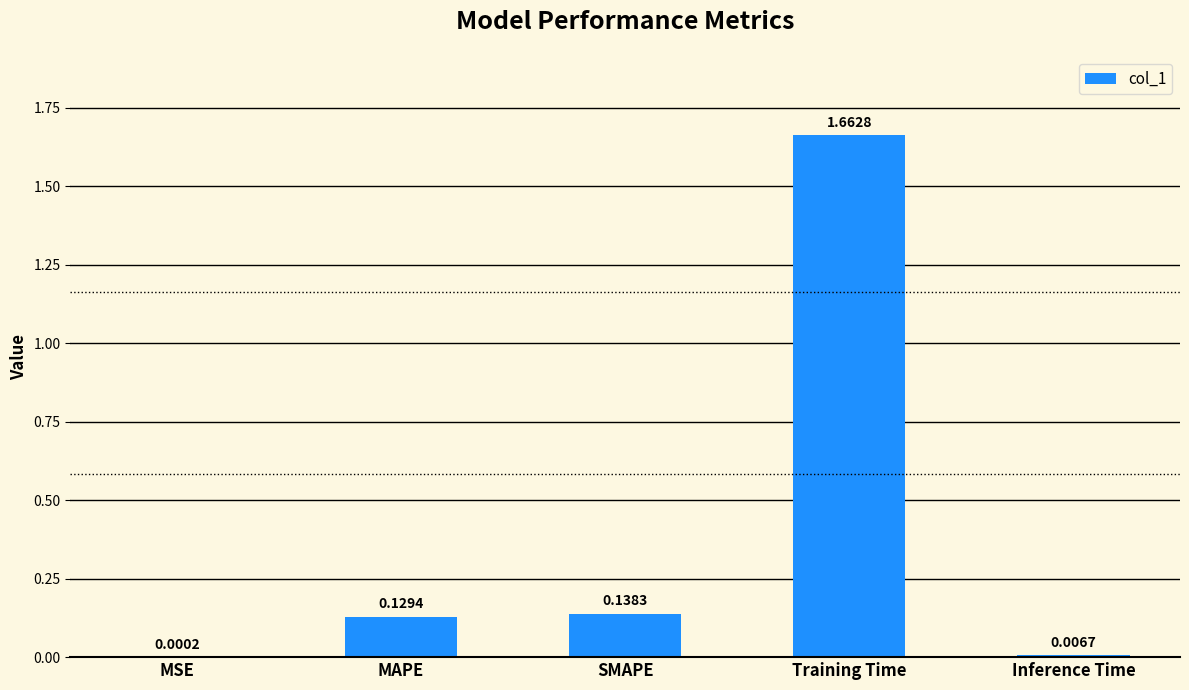

Between MAPE and MSE, which is larger?

MAPE